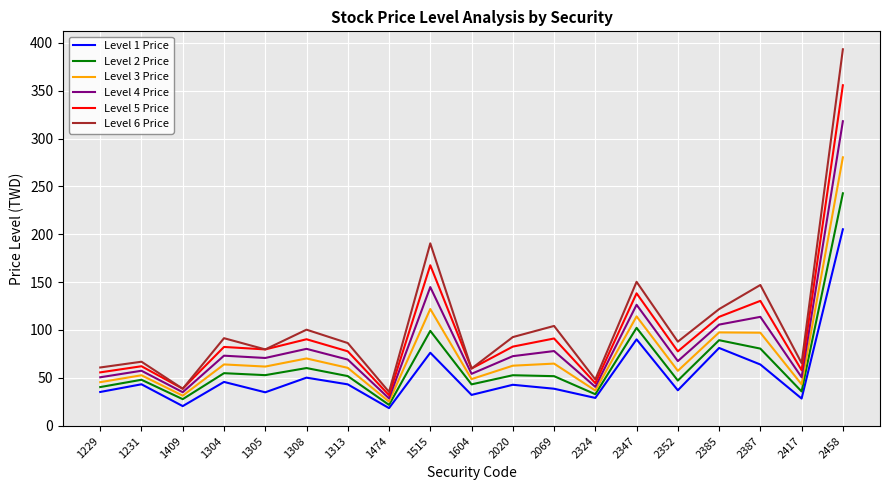

What position from the left is 2458?

19